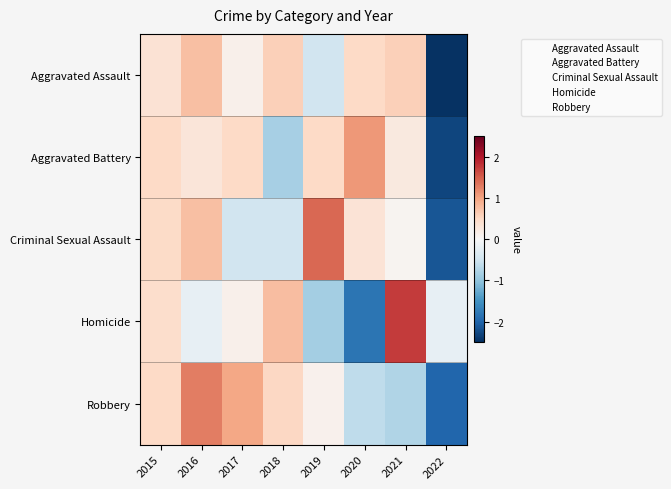

How many data points does each series have?

8